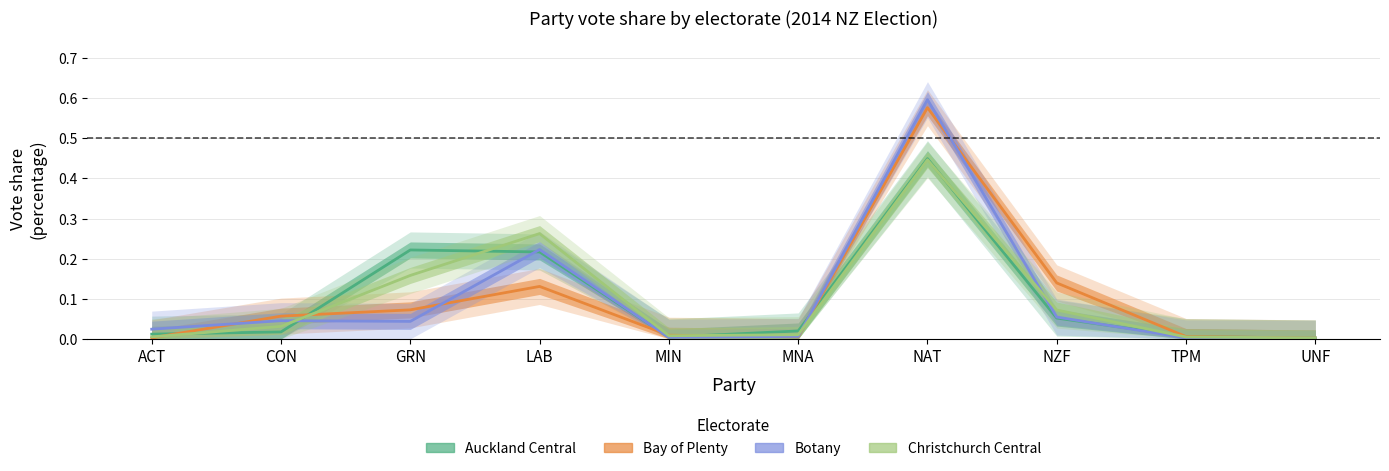

Is it true that Bay of Plenty equals 0.2 at LAB?

False